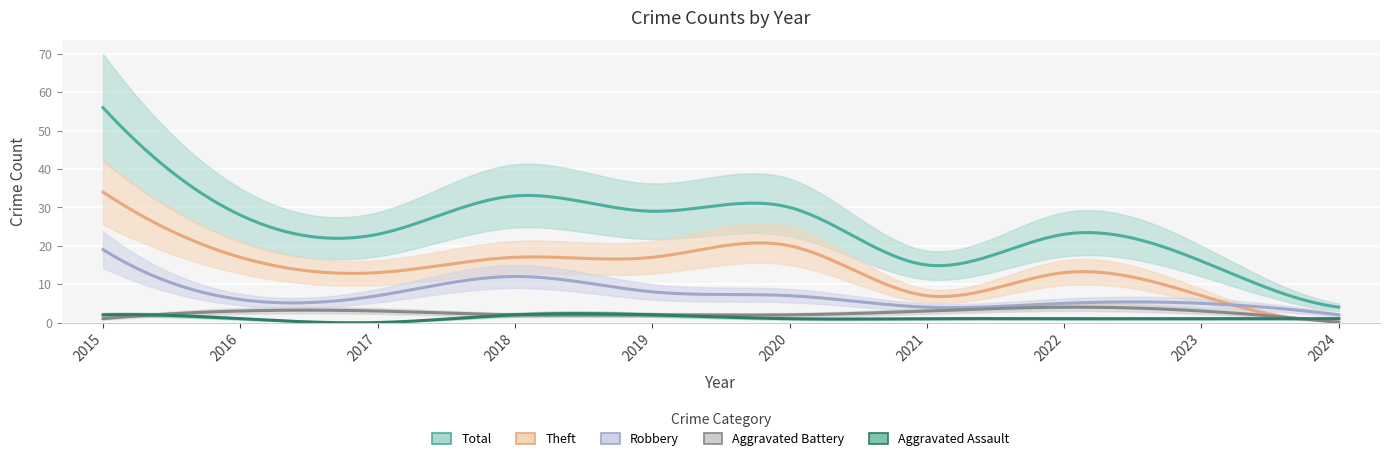

Where does the Aggravated Assault series first go above 1?

2015